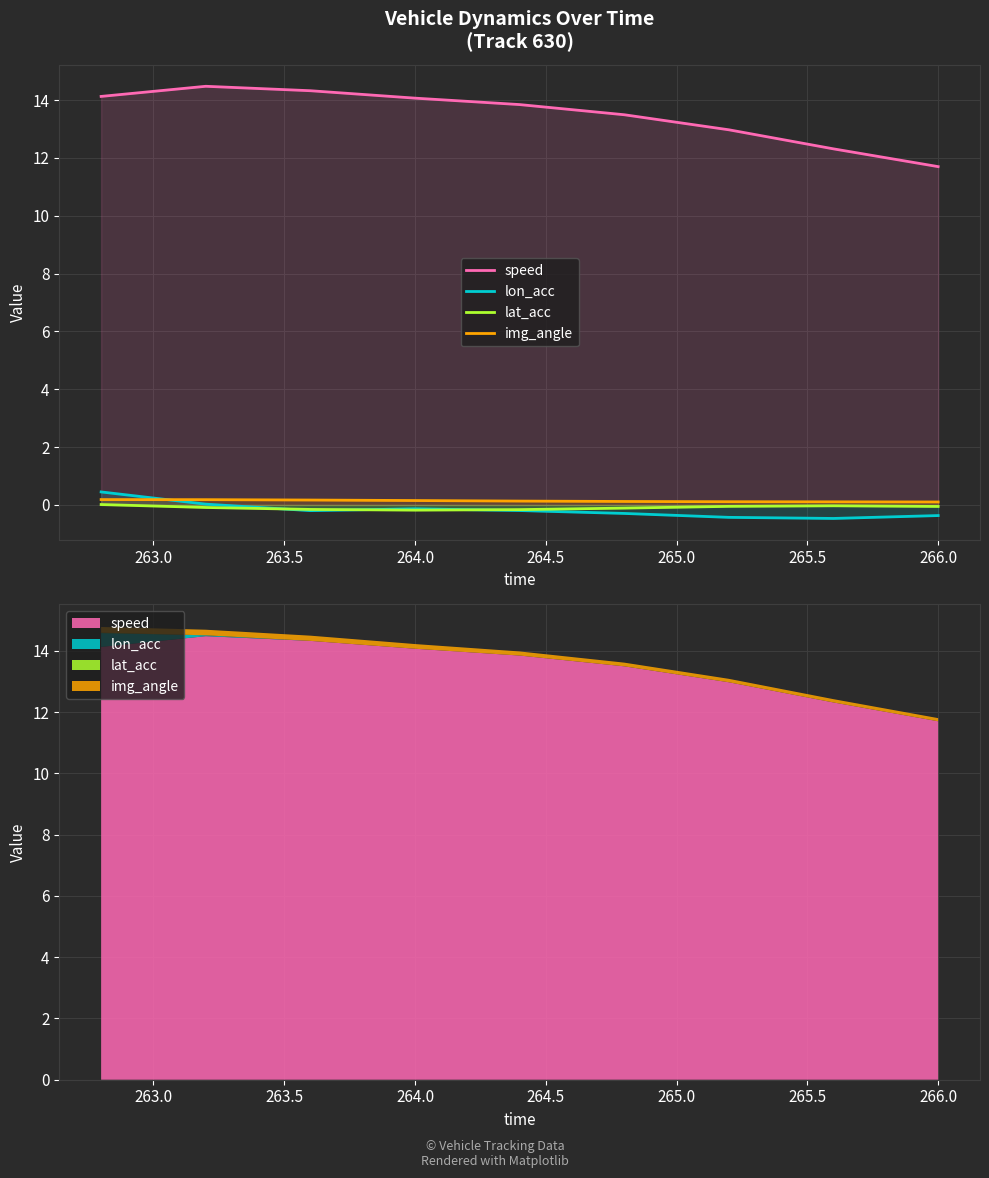

Is the value of speed at 262.5 greater than the value of img_angle at 264.0?

Yes